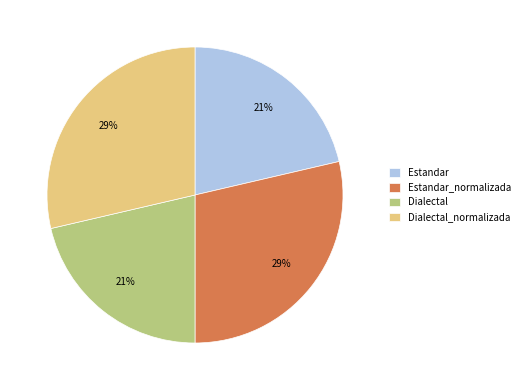

True or false: Dialectal_normalizada accounts for 38% of the total.

False